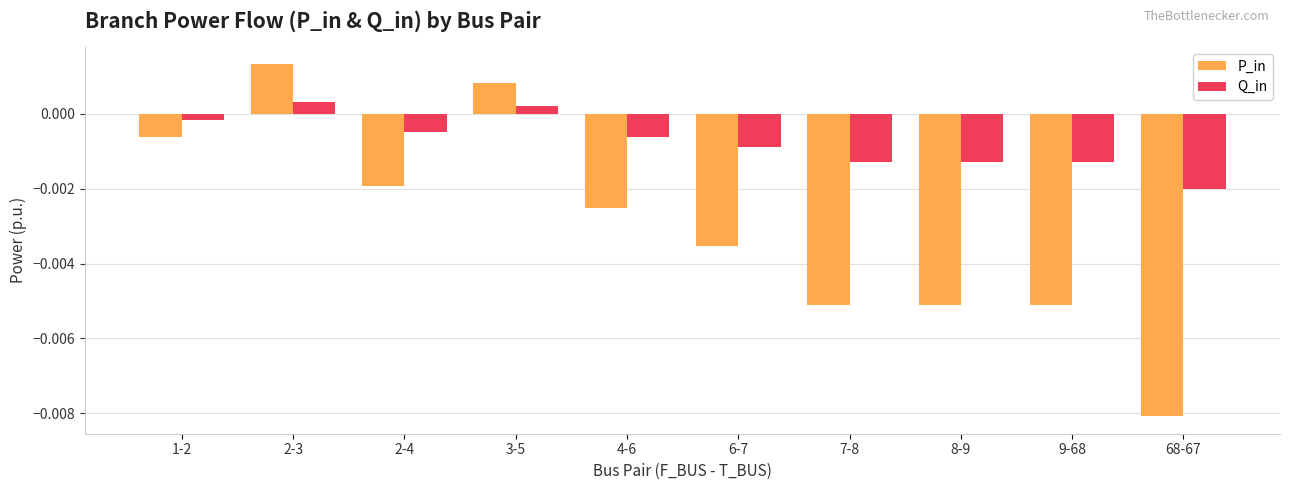

Where does the Q_in series first go above 0?

2-3